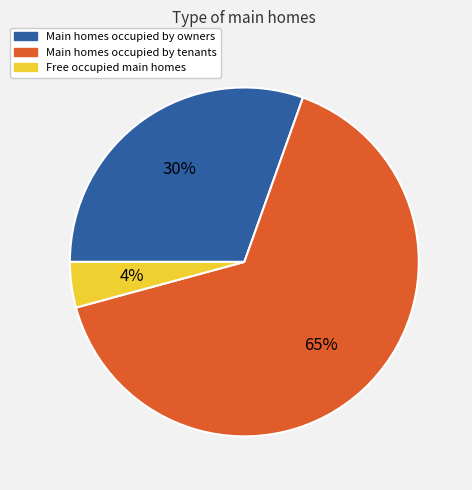

Is there any slice that represents more than half of the pie?

Yes